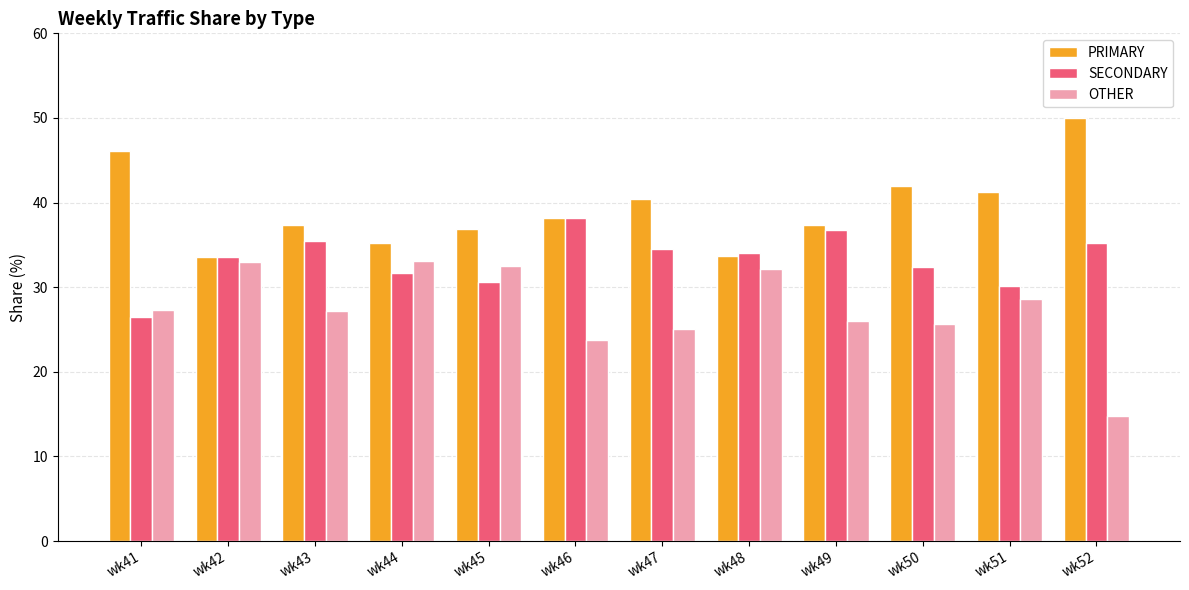

How many groups of bars are there?

12